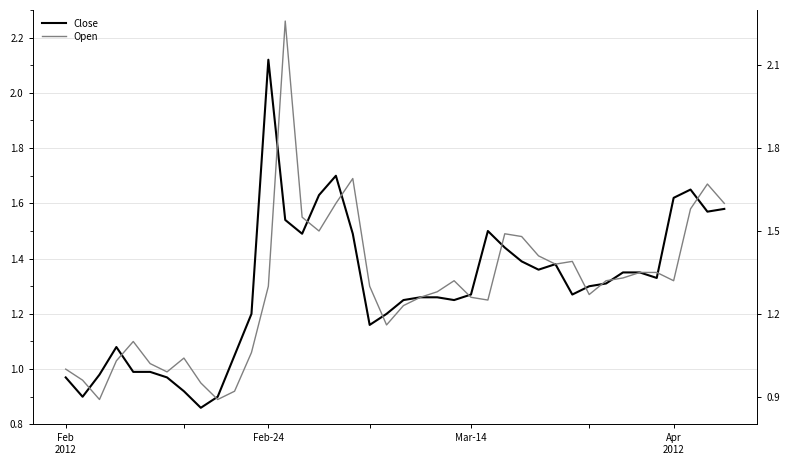

Reading right to left, transcribe all the data shown in this chart.

Close: 1.6	1.6	1.6	1.6	1.3	1.4	1.4	1.3	1.3	1.3	1.4	1.4	1.4	1.4	1.5	1.3	1.2	1.3	1.3	1.2	1.2	1.2	1.5	1.7	1.6	1.5	1.5	2.1	1.2	1.1	0.9	0.9	0.9	1.0	1.0	1.0	1.1	1.0	0.9	1.0
Open: 1.6	1.7	1.6	1.3	1.4	1.4	1.3	1.3	1.3	1.4	1.4	1.4	1.5	1.5	1.2	1.3	1.3	1.3	1.3	1.2	1.2	1.3	1.7	1.6	1.5	1.6	2.3	1.3	1.1	0.9	0.9	0.9	1.0	1.0	1.0	1.1	1.0	0.9	1.0	1.0